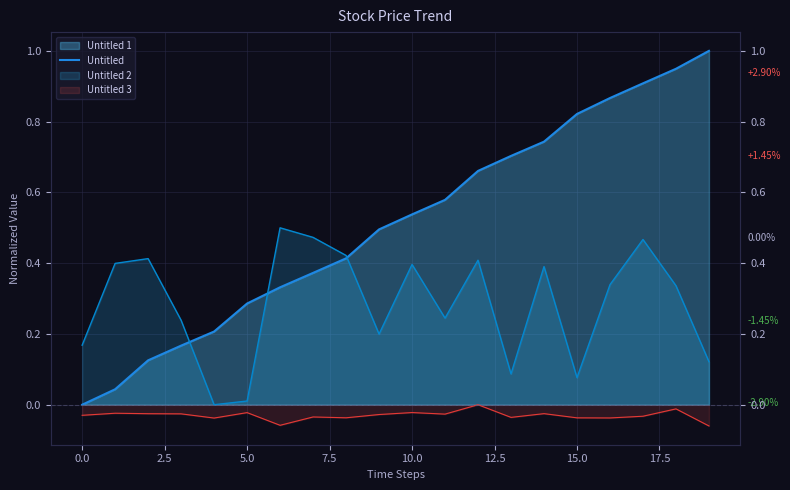

Which has a higher value, 10 or 13?

13